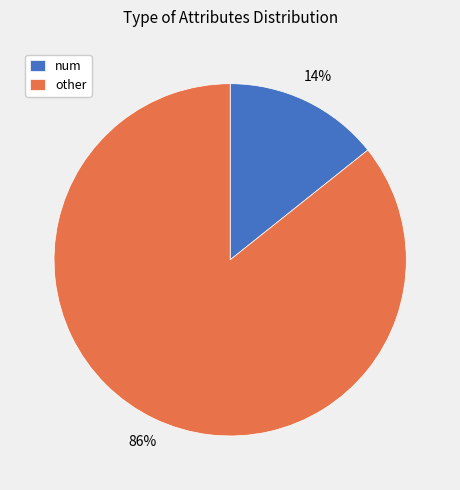

True or false: other accounts for 1% of the total.

False